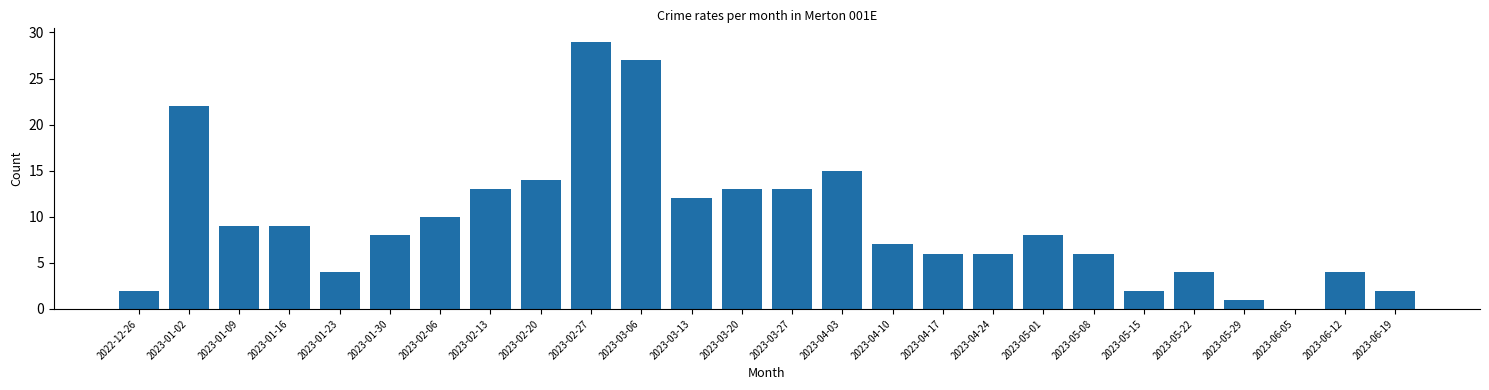

Reading left to right, list all the values displayed in this chart.

2022-12-26=2	2023-01-02=22	2023-01-09=9	2023-01-16=9	2023-01-23=4	2023-01-30=8	2023-02-06=10	2023-02-13=13	2023-02-20=14	2023-02-27=29	2023-03-06=27	2023-03-13=12	2023-03-20=13	2023-03-27=13	2023-04-03=15	2023-04-10=7	2023-04-17=6	2023-04-24=6	2023-05-01=8	2023-05-08=6	2023-05-15=2	2023-05-22=4	2023-05-29=1	2023-06-05=0	2023-06-12=4	2023-06-19=2